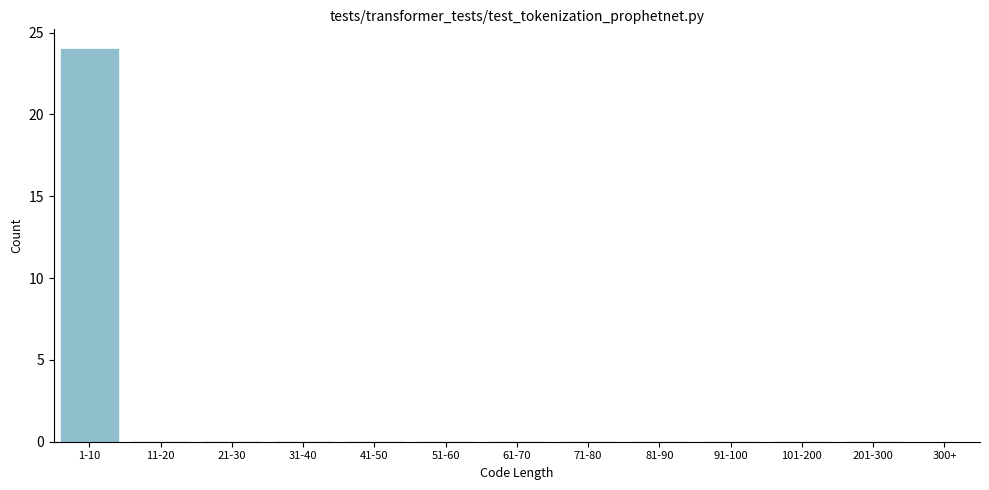

Reading right to left, transcribe all the data shown in this chart.

201-300=0	101-200=0	91-100=0	81-90=0	71-80=0	61-70=0	51-60=0	41-50=0	31-40=0	21-30=0	11-20=0	1-10=24